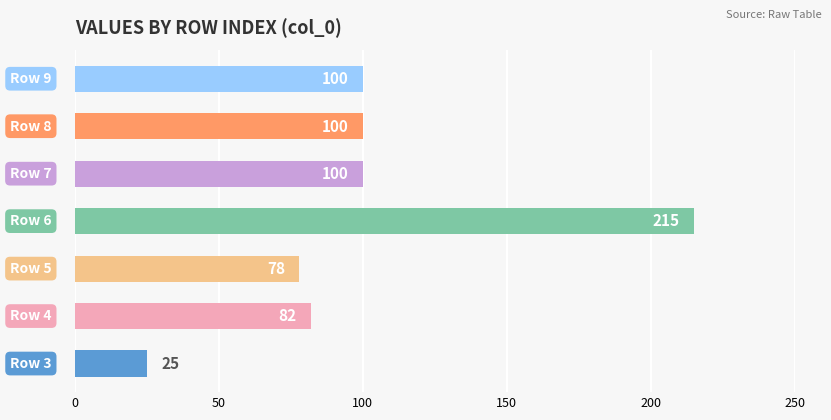

What is the maximum value shown in the chart?

215